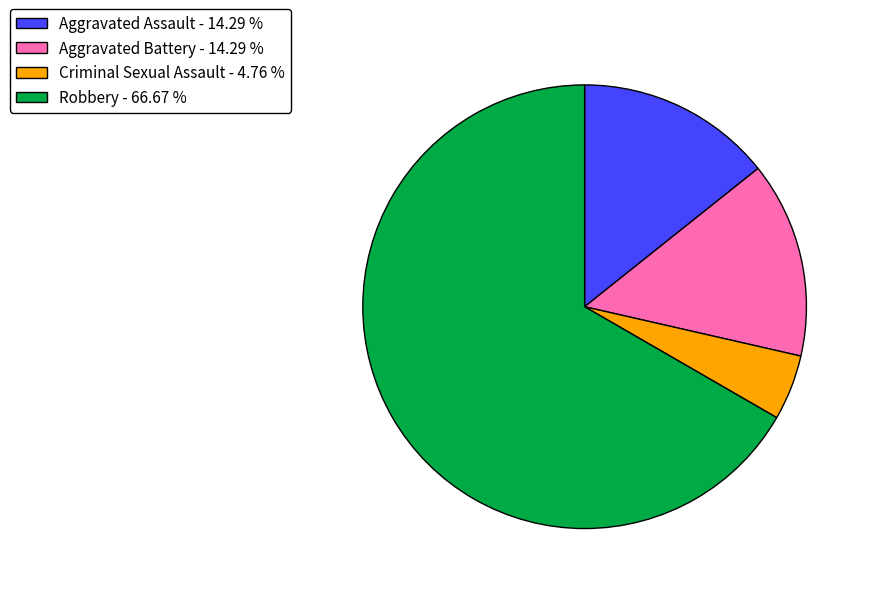

Do Aggravated Assault - 14.29 % and Robbery - 66.67 % together represent more than half of the pie?

Yes